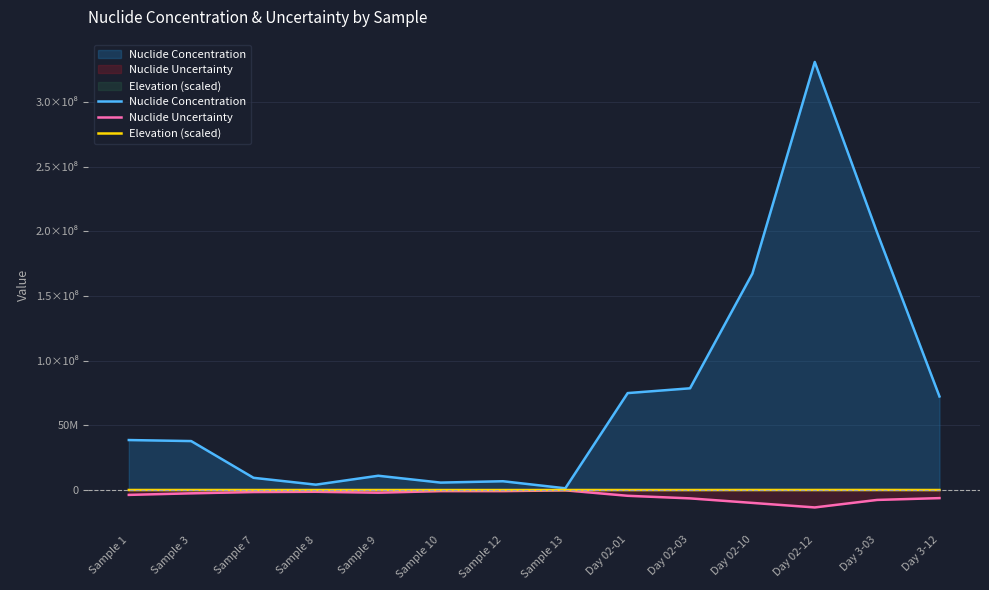

At which label does Nuclide Concentration first exceed 38700000?

Day 02-01